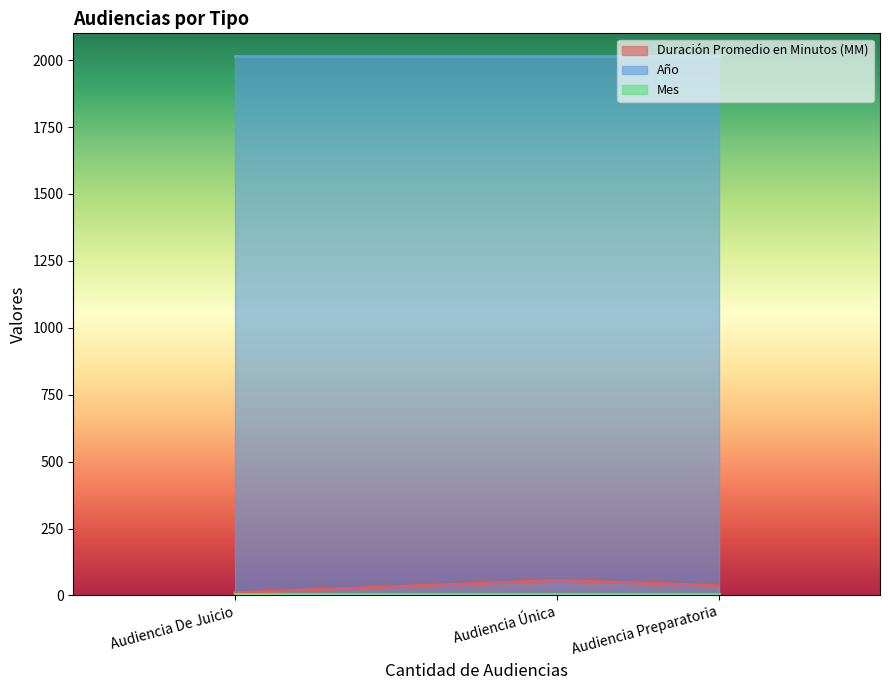

At how many categories does at least one series exceed 137?

3